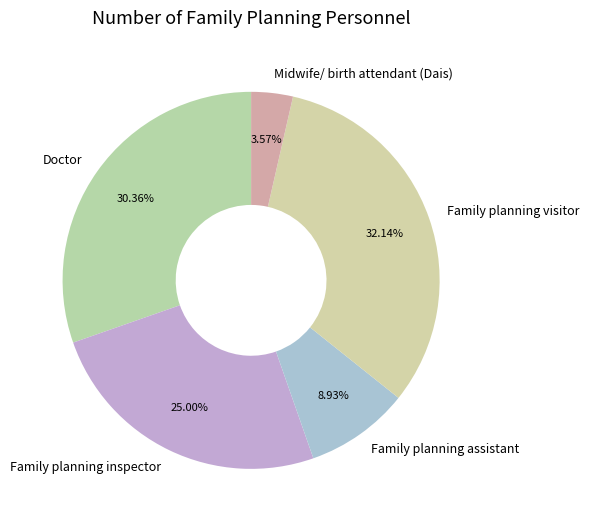

Which slice is the largest?

Family planning visitor